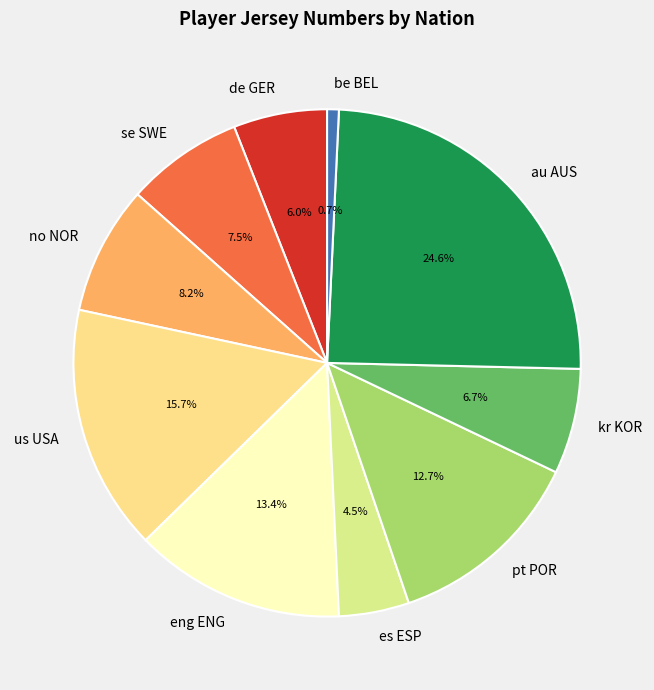

Rank the categories by value from highest to lowest.

au AUS, us USA, eng ENG, pt POR, no NOR, se SWE, kr KOR, de GER, es ESP, be BEL